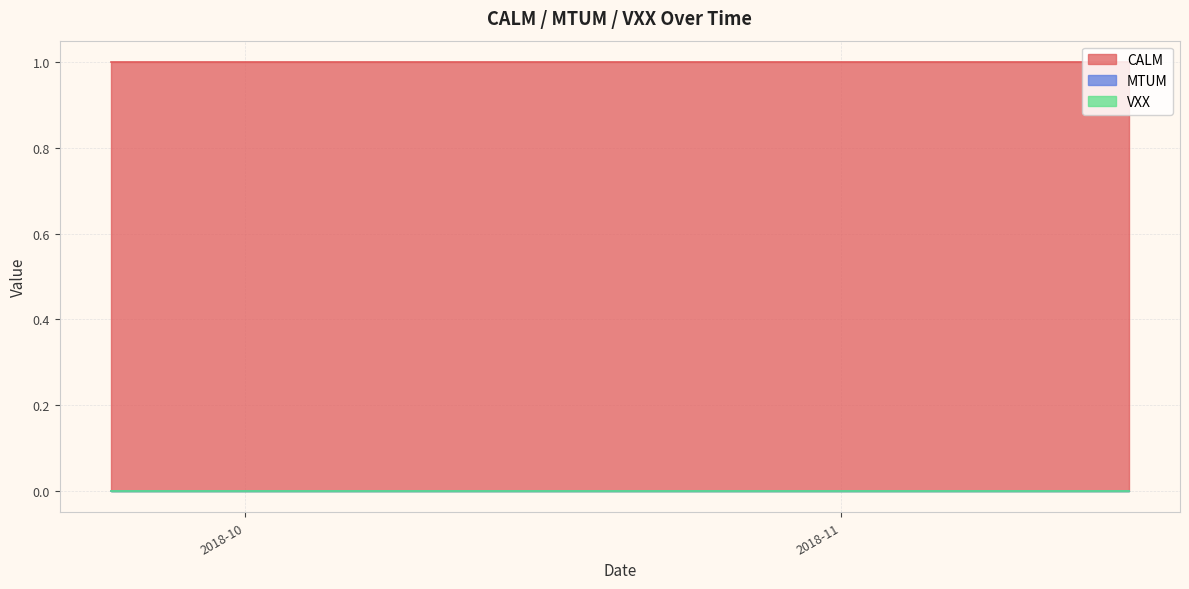

Which series has the largest range (max minus min)?

CALM